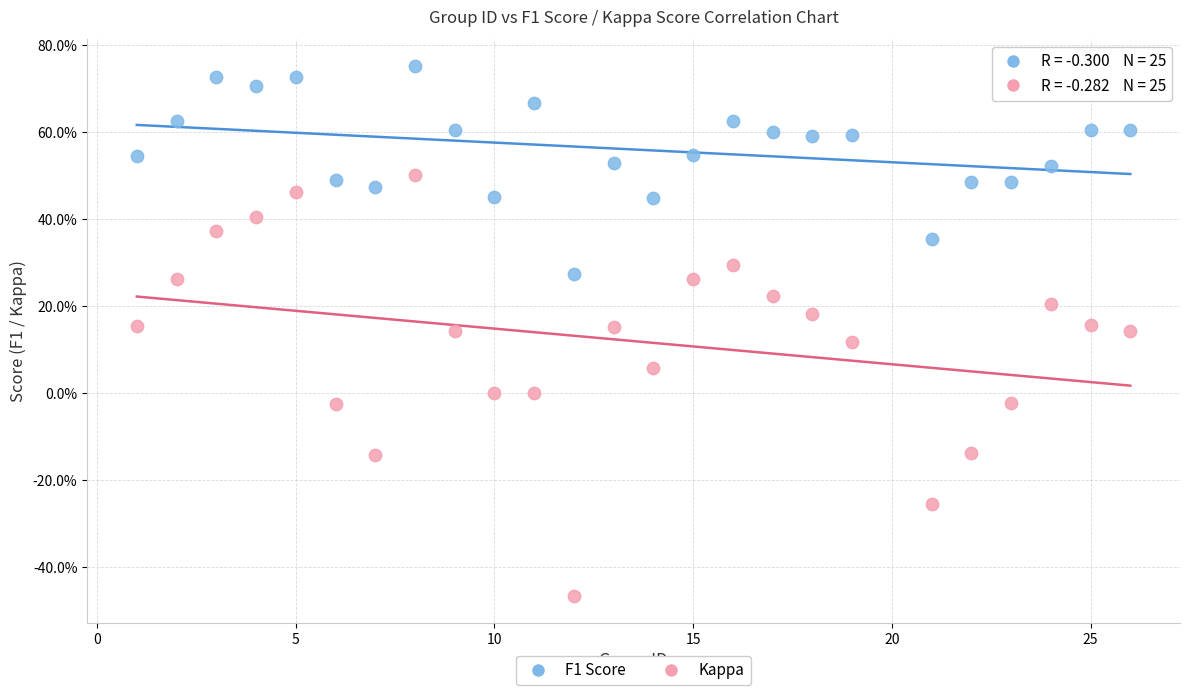

Which series contains the lowest Y value?

Kappa